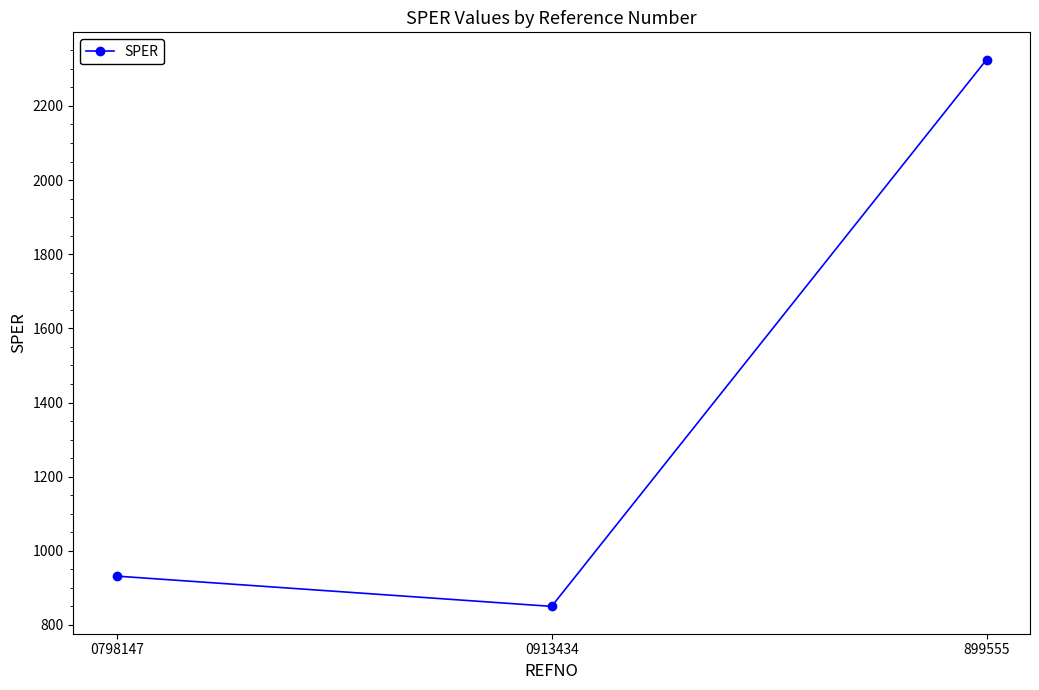

Reading right to left, transcribe all the data shown in this chart.

2324.8	850.0	931.7